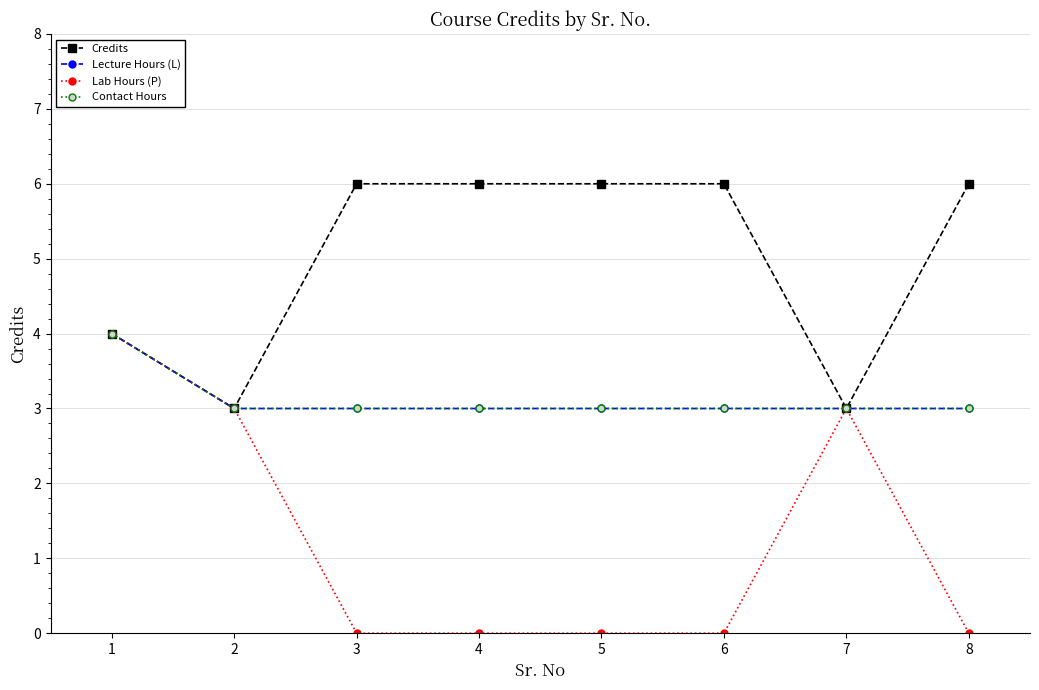

At which category is the sum across all series the highest?

1